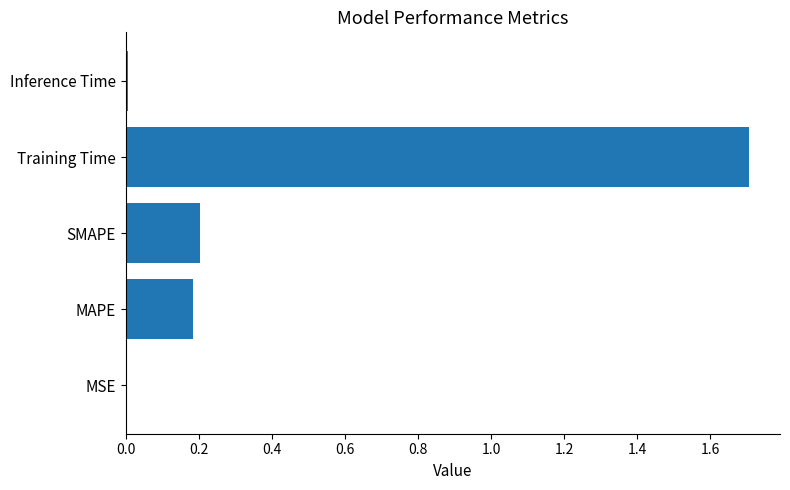

The value at Training Time is 1.0. True or false?

False